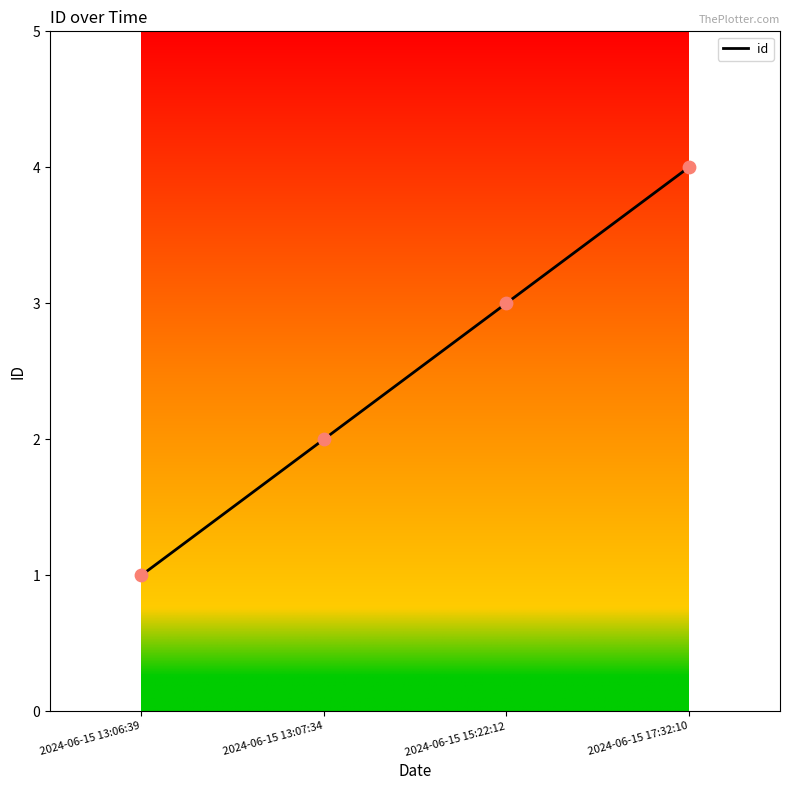

What is the change in value from 2024-06-15 13:07:34 to 2024-06-15 17:32:10?

+2